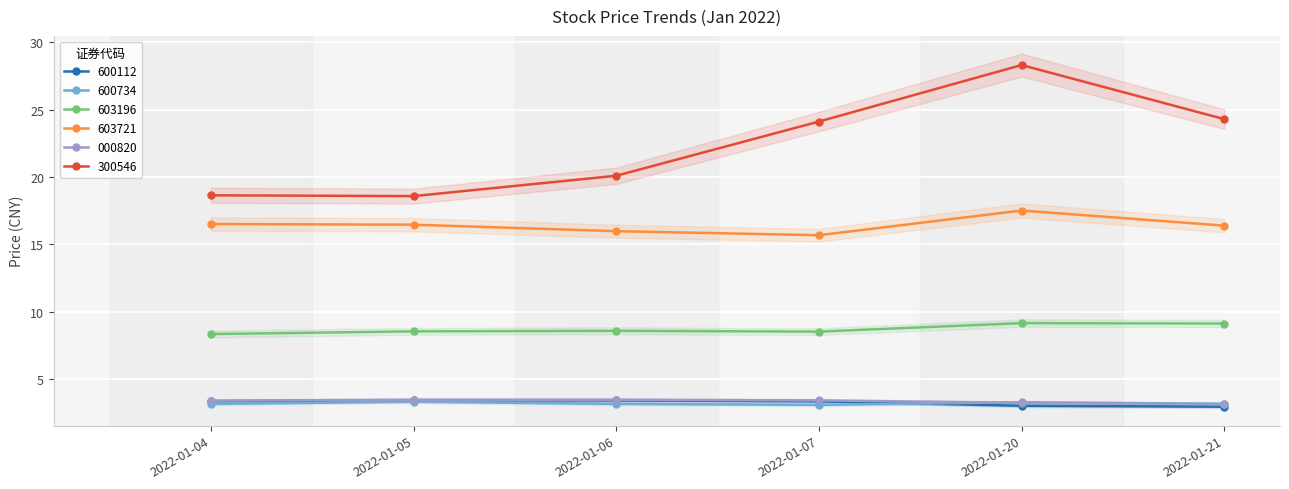

Which series changed the most between 2022-01-05 and 2022-01-07?

300546